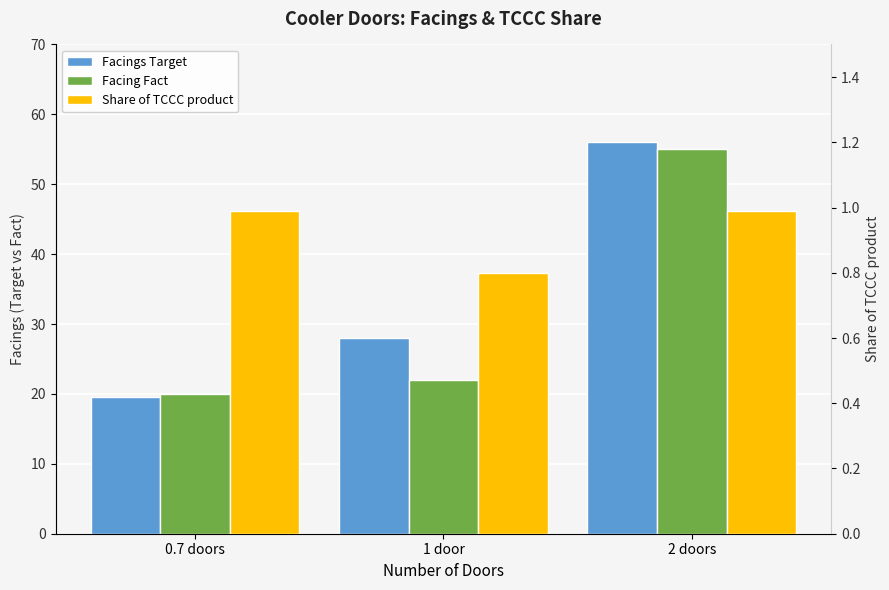

The Share of TCCC product series shows 1.6 at 0.7 doors. True or false?

False